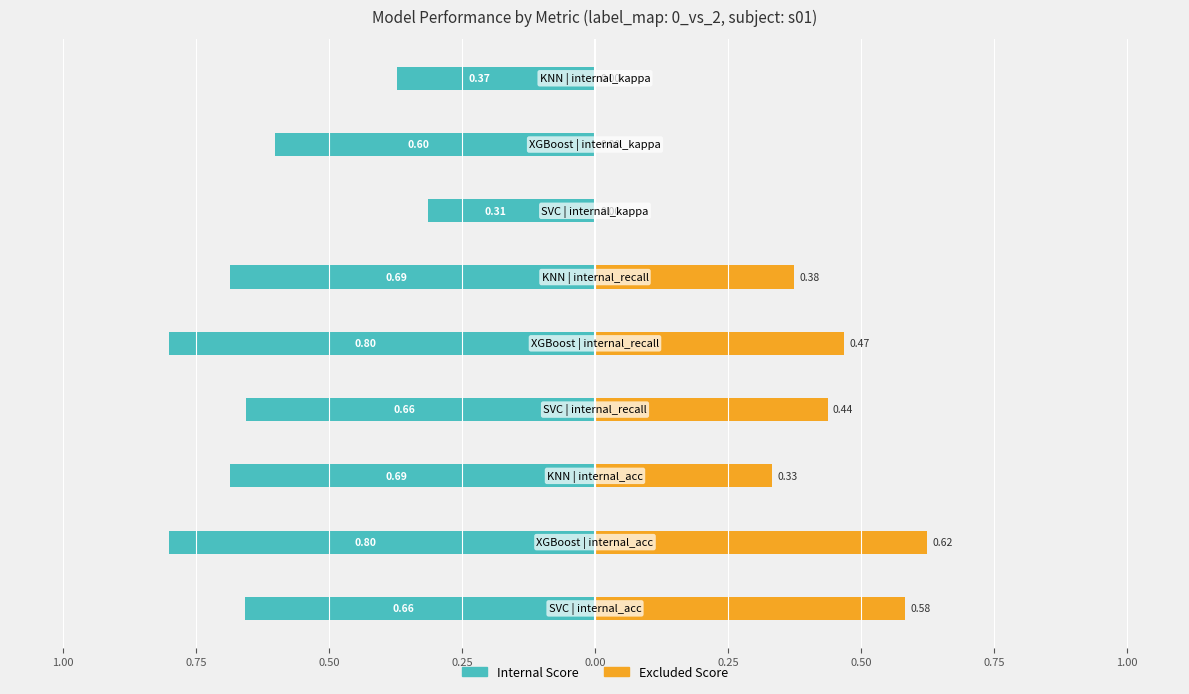

How many bars are there in total?

18